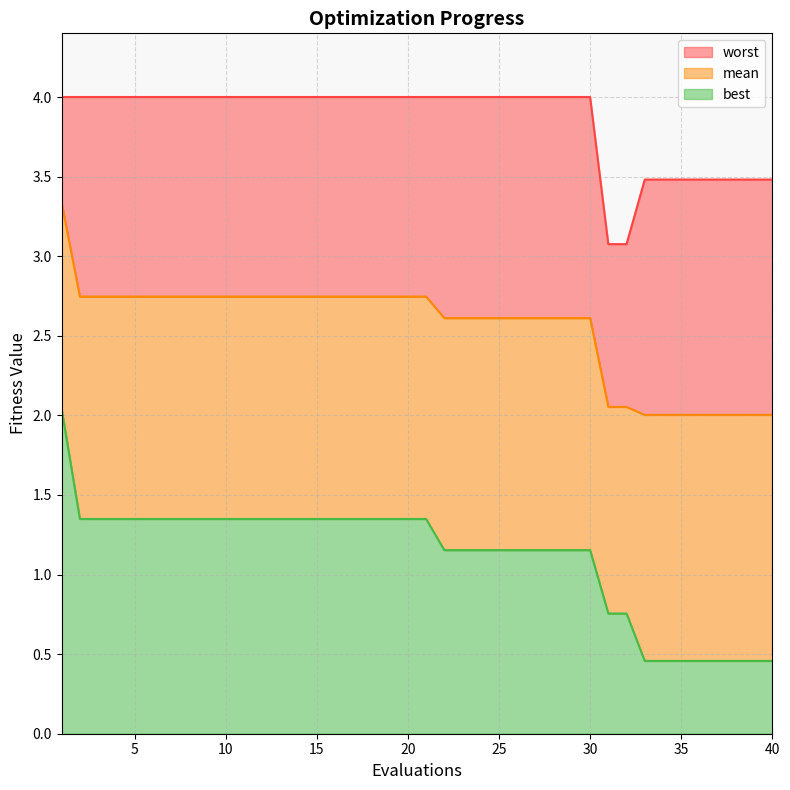

Reading left to right, list all the values displayed in this chart.

mean: 1=3.3	2=2.7	3=2.7	4=2.7	5=2.7	6=2.7	7=2.7	8=2.7	9=2.7	10=2.7	11=2.7	12=2.7	13=2.7	14=2.7	15=2.7	16=2.7	17=2.7	18=2.7	19=2.7	20=2.7	21=2.7	22=2.6	23=2.6	24=2.6	25=2.6	26=2.6	27=2.6	28=2.6	29=2.6	30=2.6	31=2.1	32=2.1	33=2.0	34=2.0	35=2.0	36=2.0	37=2.0	38=2.0	39=2.0	40=2.0
best: 1=2.0	2=1.3	3=1.3	4=1.3	5=1.3	6=1.3	7=1.3	8=1.3	9=1.3	10=1.3	11=1.3	12=1.3	13=1.3	14=1.3	15=1.3	16=1.3	17=1.3	18=1.3	19=1.3	20=1.3	21=1.3	22=1.2	23=1.2	24=1.2	25=1.2	26=1.2	27=1.2	28=1.2	29=1.2	30=1.2	31=0.8	32=0.8	33=0.5	34=0.5	35=0.5	36=0.5	37=0.5	38=0.5	39=0.5	40=0.5
worst: 1=4.0	2=4.0	3=4.0	4=4.0	5=4.0	6=4.0	7=4.0	8=4.0	9=4.0	10=4.0	11=4.0	12=4.0	13=4.0	14=4.0	15=4.0	16=4.0	17=4.0	18=4.0	19=4.0	20=4.0	21=4.0	22=4.0	23=4.0	24=4.0	25=4.0	26=4.0	27=4.0	28=4.0	29=4.0	30=4.0	31=3.1	32=3.1	33=3.5	34=3.5	35=3.5	36=3.5	37=3.5	38=3.5	39=3.5	40=3.5